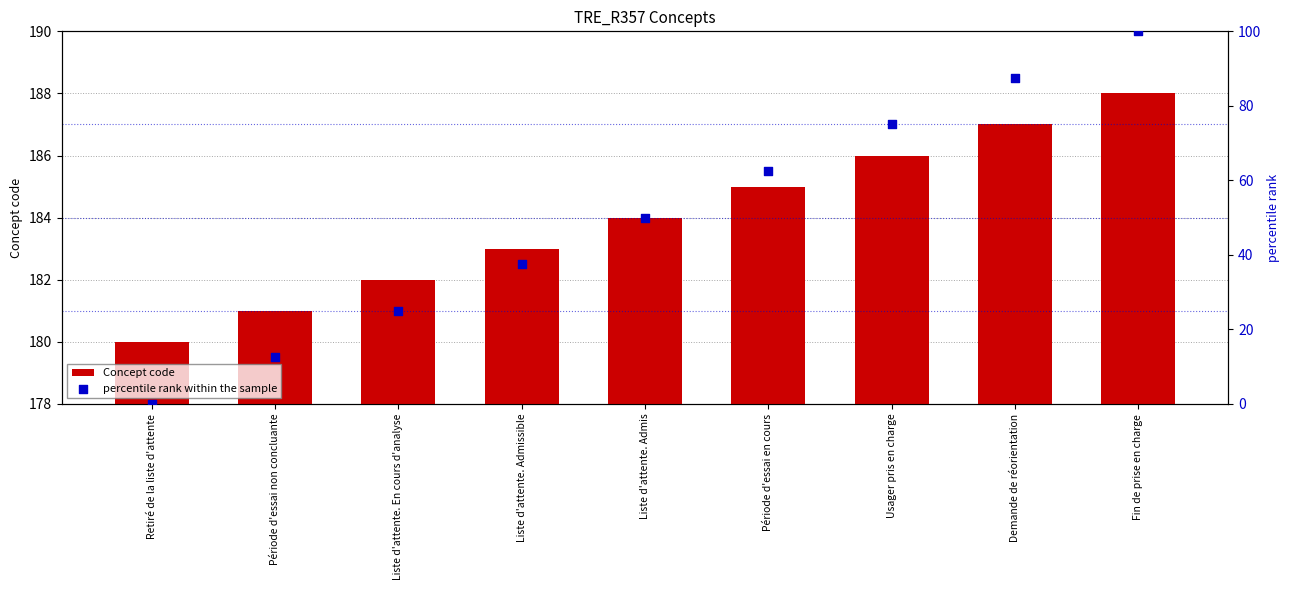

Which series reaches the minimum Y coordinate?

percentile rank within the sample